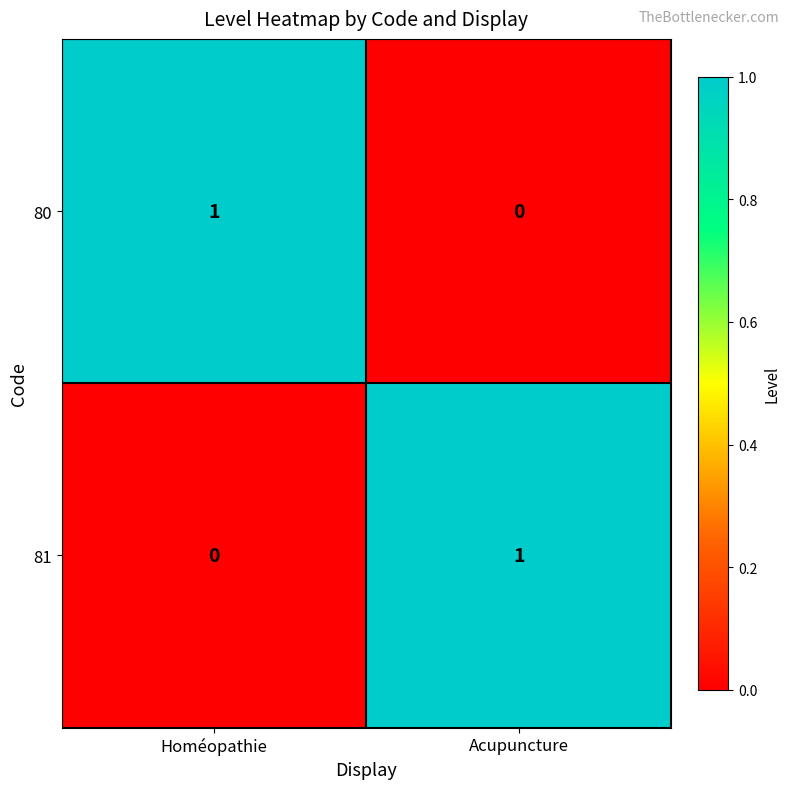

True or false: 81 has a value of 1 at Acupuncture.

True